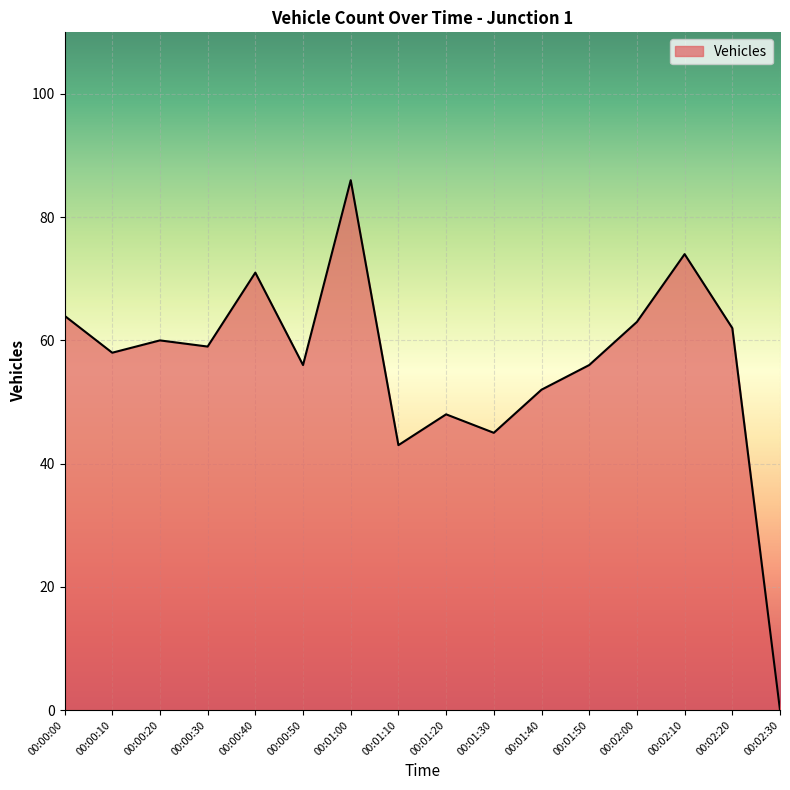

Which has a higher value, 00:02:20 or 00:00:20?

00:02:20